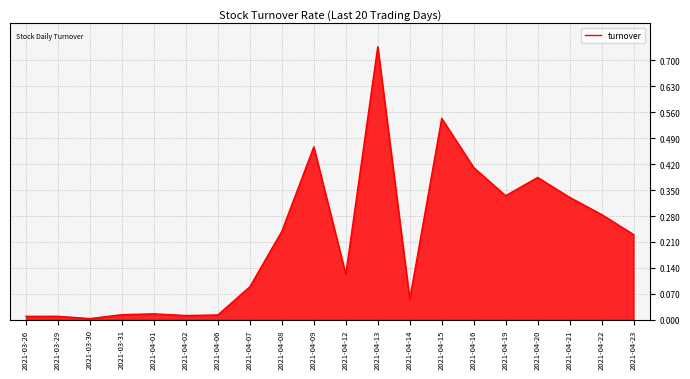

True or false: the data has more than 1 interior local peaks.

True